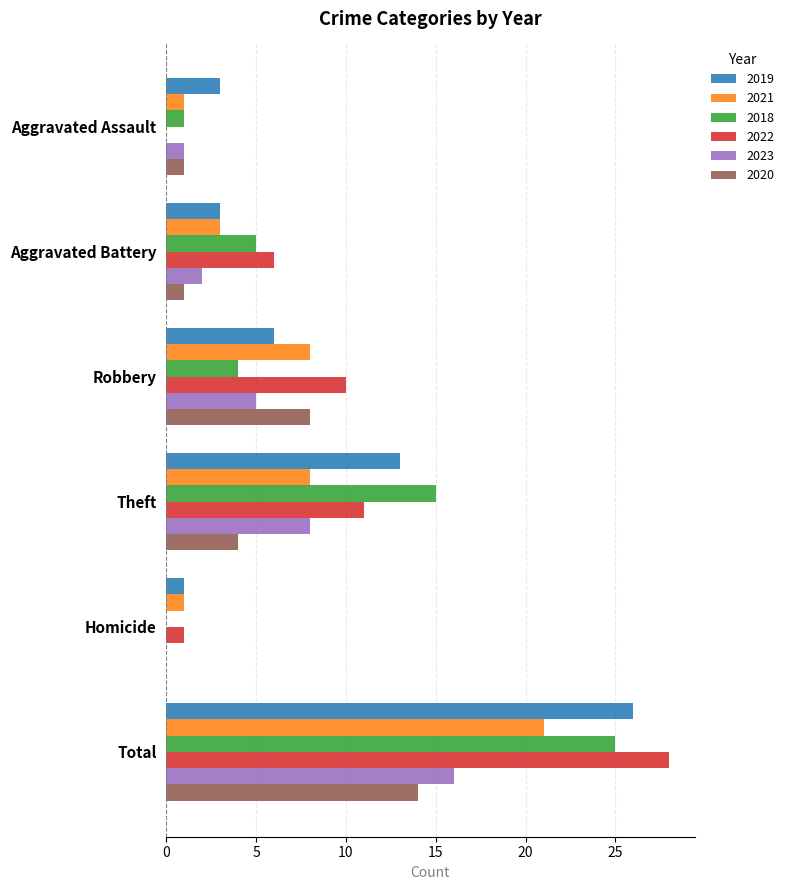

How many positive values does the 2023 series have?

5